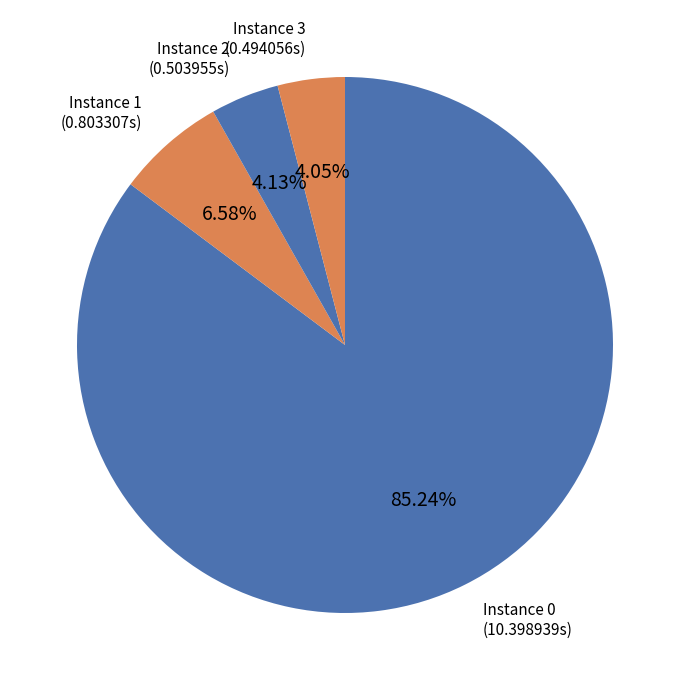

Count the number of slices in the pie.

4